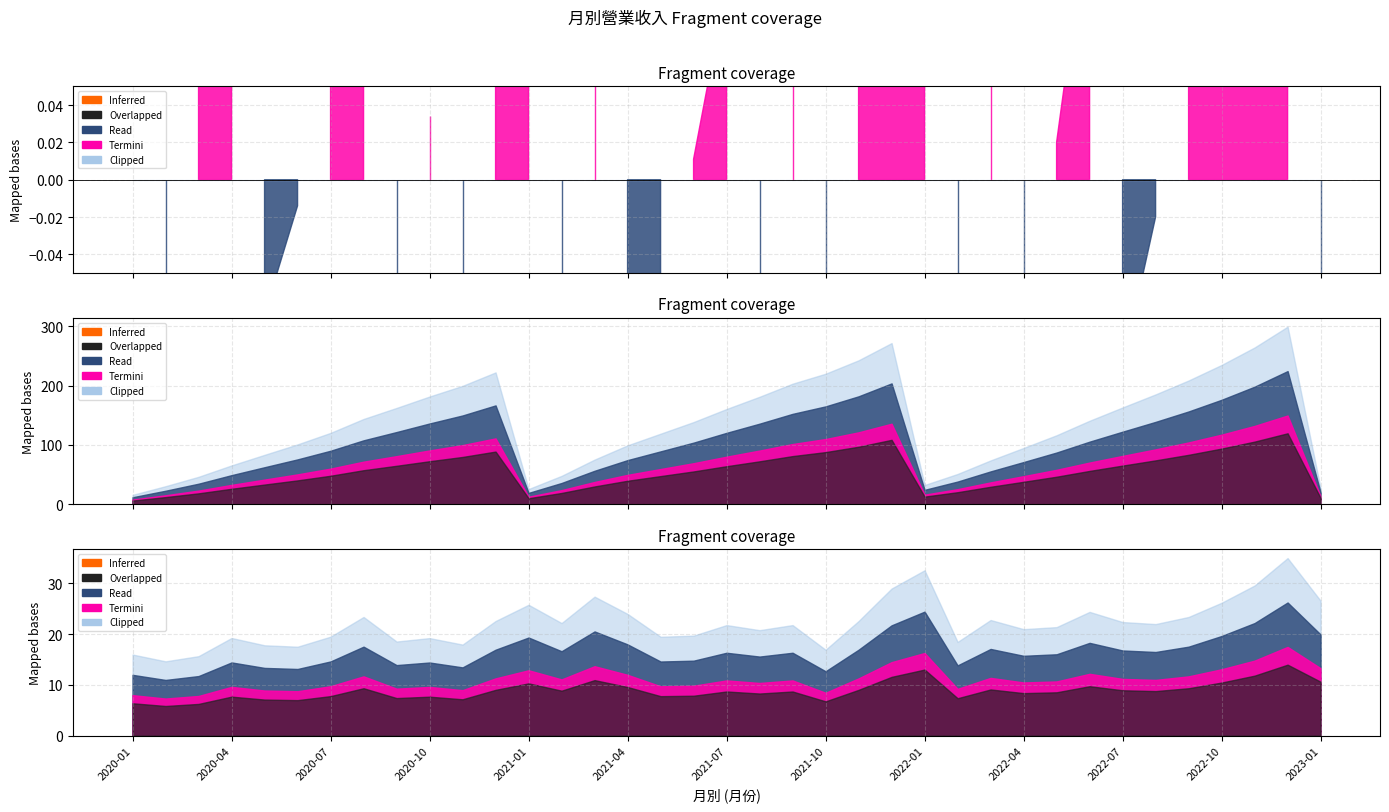

Where is the first local minimum for 單月營收?

2020-02